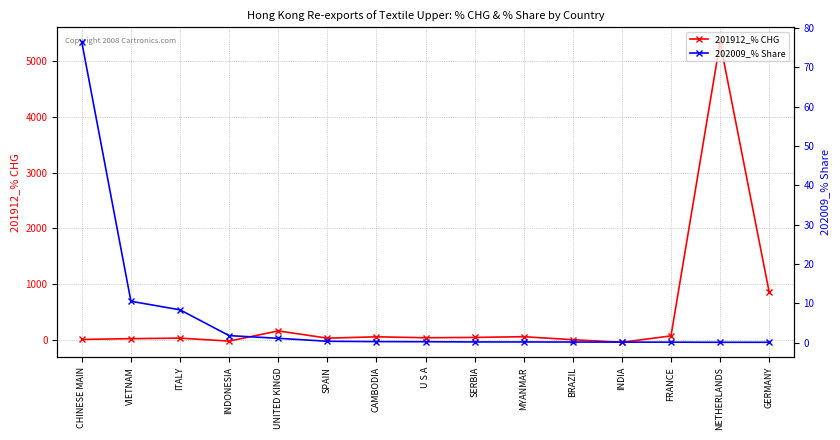

What is the total value across all series at MYANMAR?

62.0